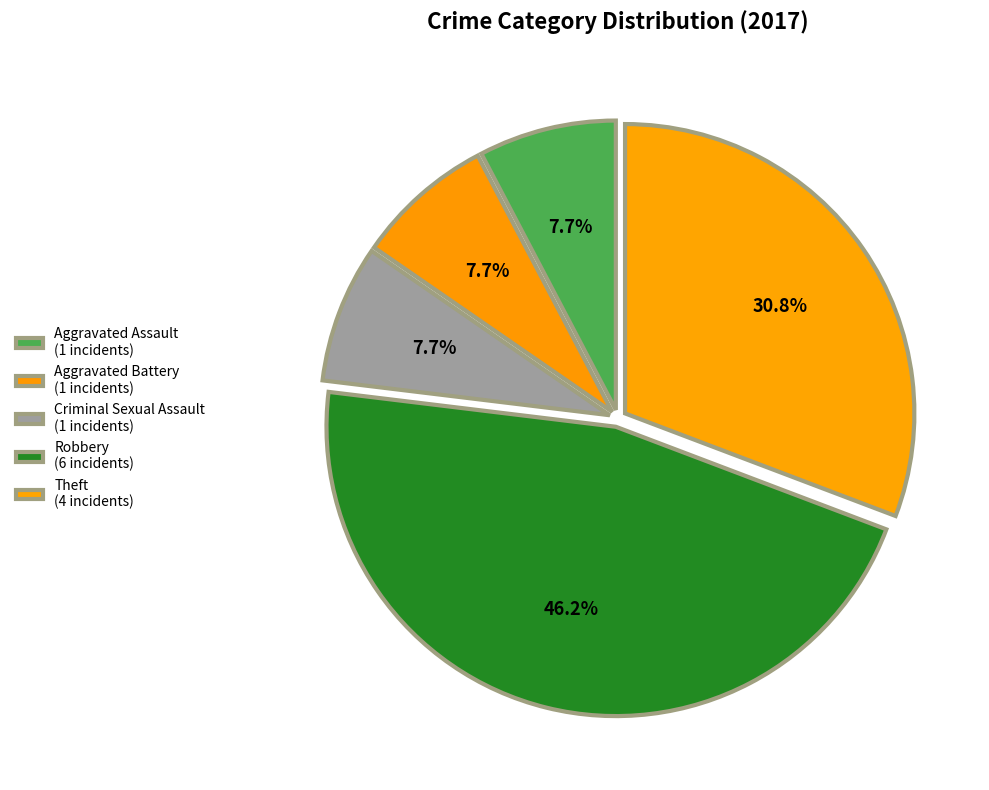

To the nearest percent, what is the difference between the largest and smallest slice percentages?

38%